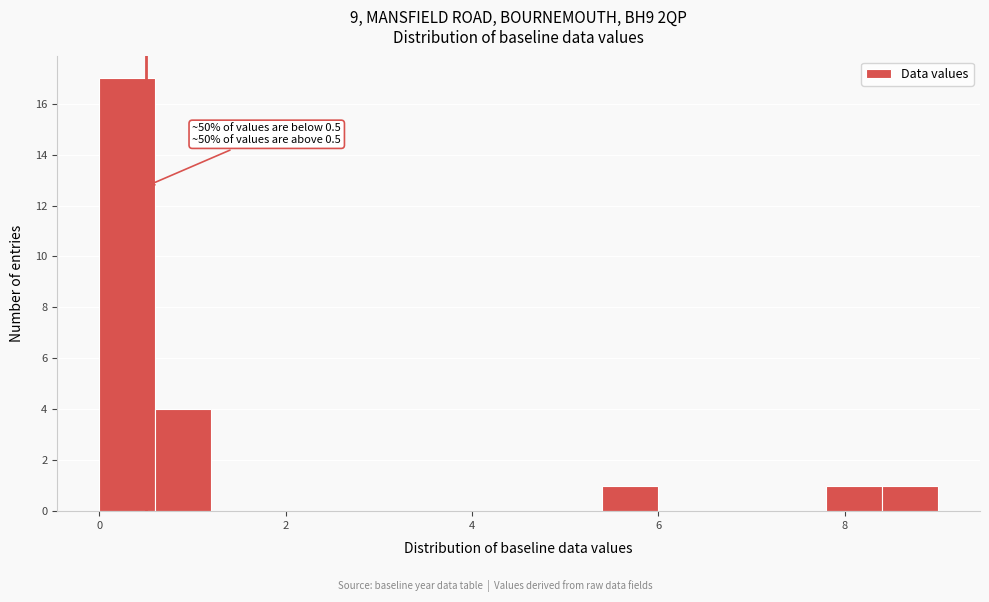

Read against the x-axis, roughly where is the centre of the tallest bar?

0.4